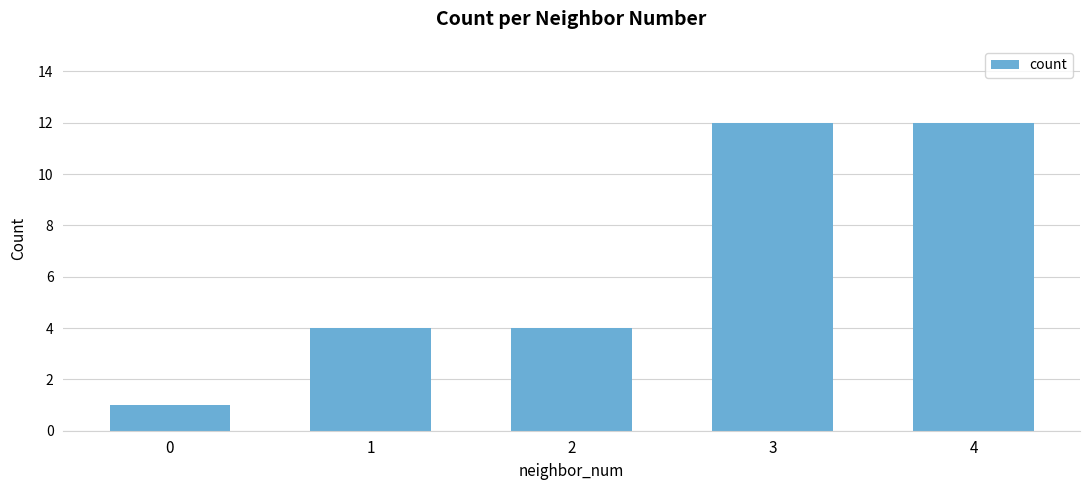

Are the bars grouped side by side (vs. stacked)?

No